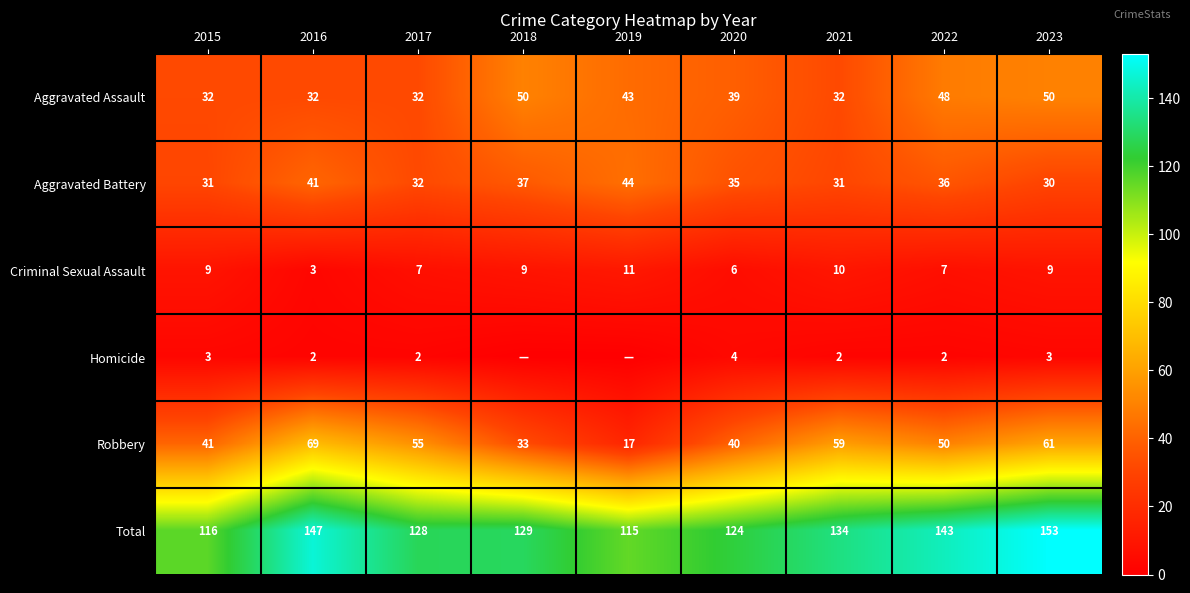

What is the difference between the second highest and second lowest values in the Robbery series?

28